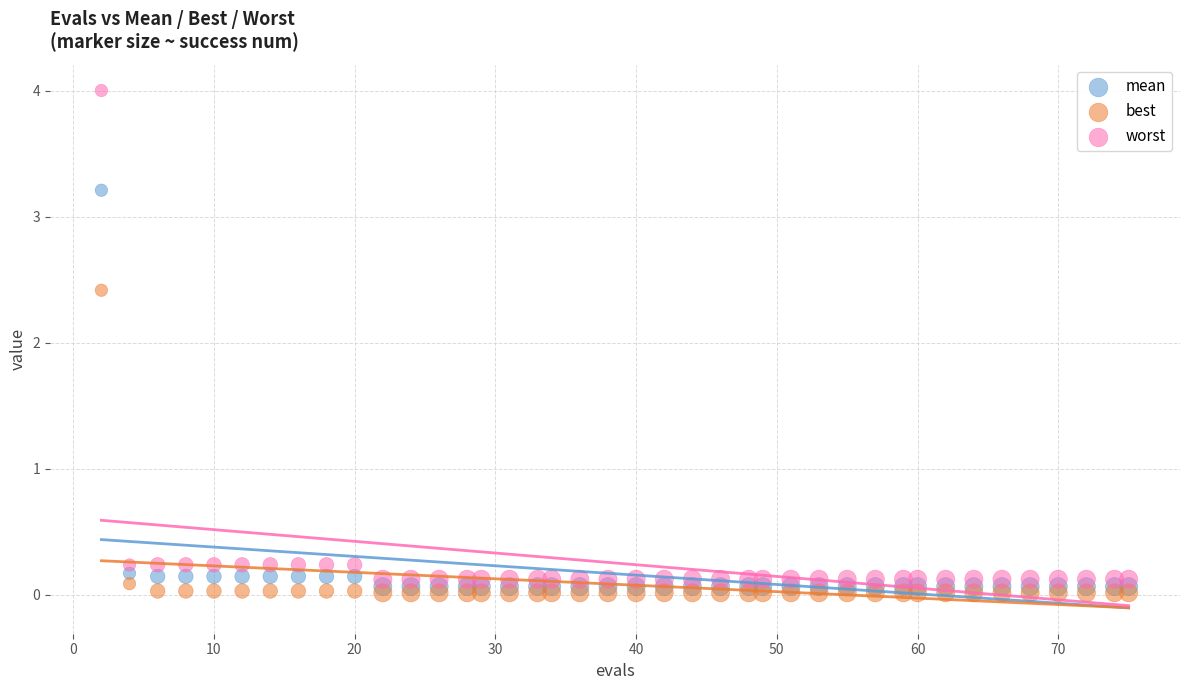

Which series reaches the maximum Y coordinate?

worst